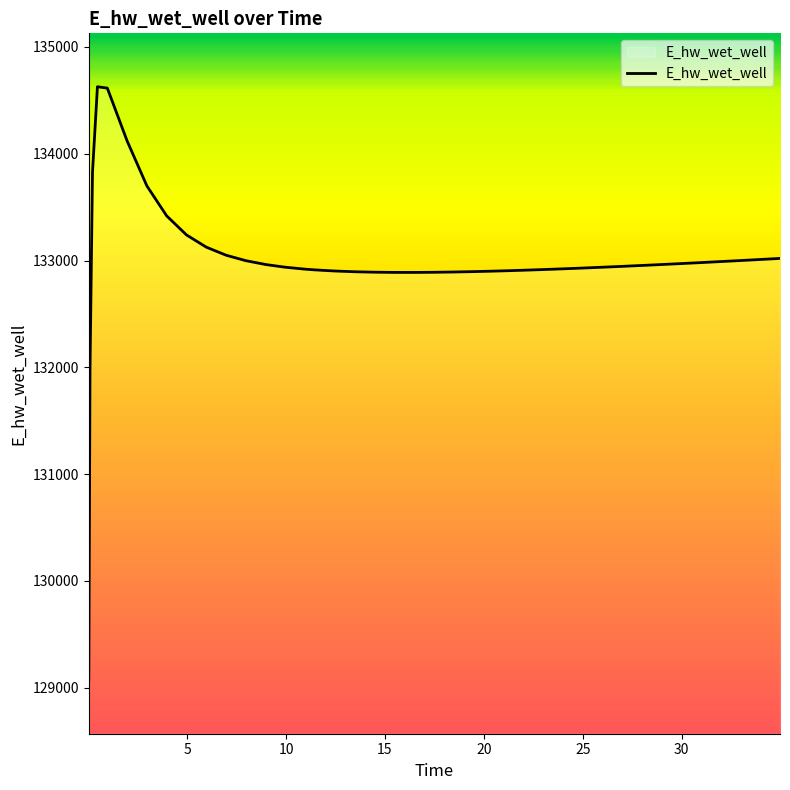

What is the minimum value shown in the chart?

129070.1